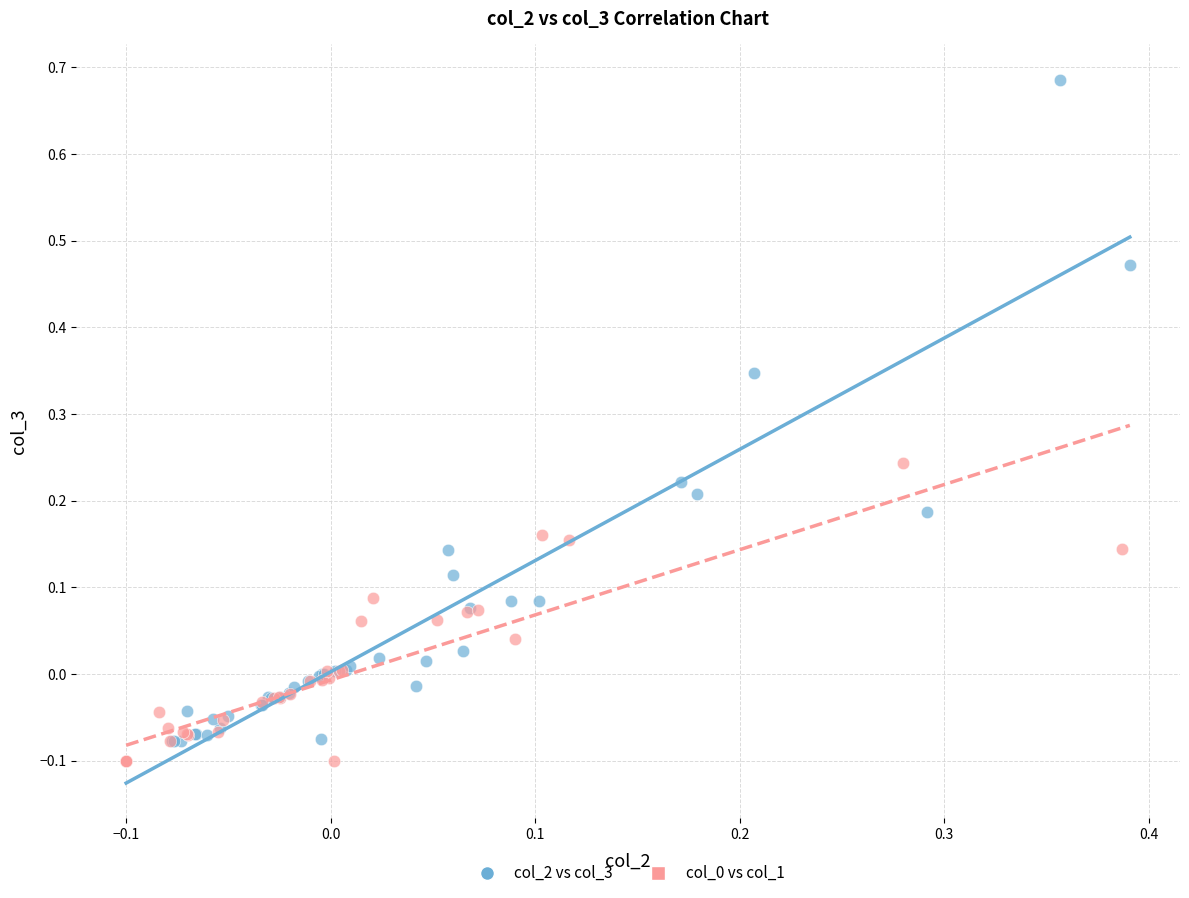

Which series has the largest Y range (max minus min)?

col_2 vs col_3